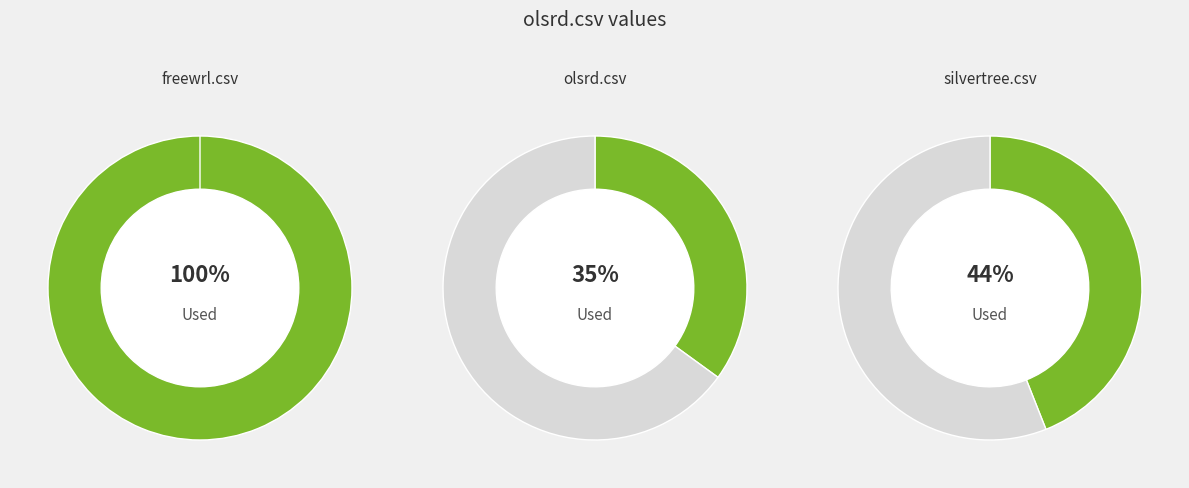

Is there any slice that represents more than half of the pie?

Yes